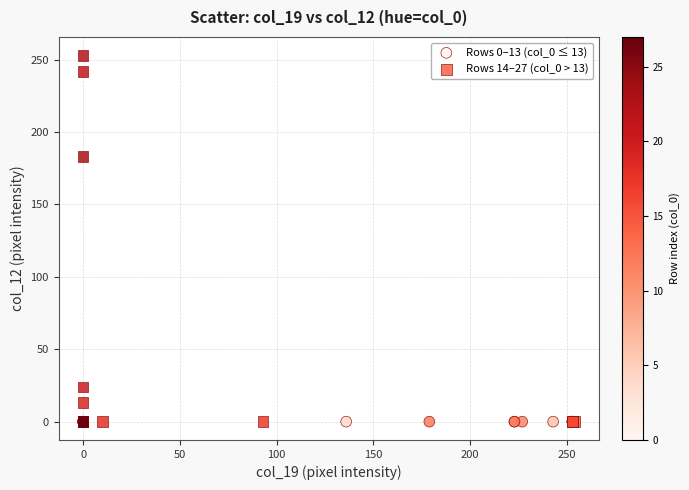

What are all the series names shown in the legend?

Rows 0–13 (col_0 ≤ 13), Rows 14–27 (col_0 > 13)